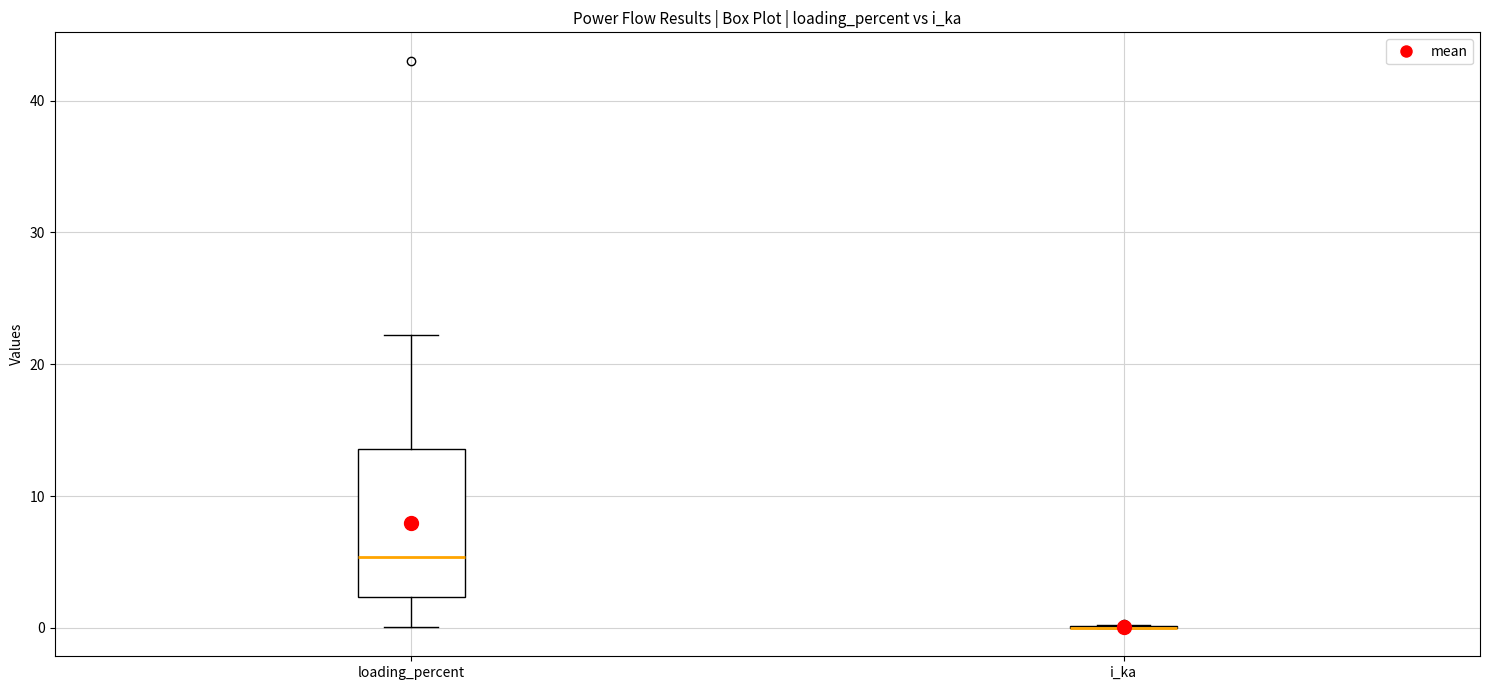

Comparing the boxes themselves (not the whiskers), which one is the tallest?

loading_percent